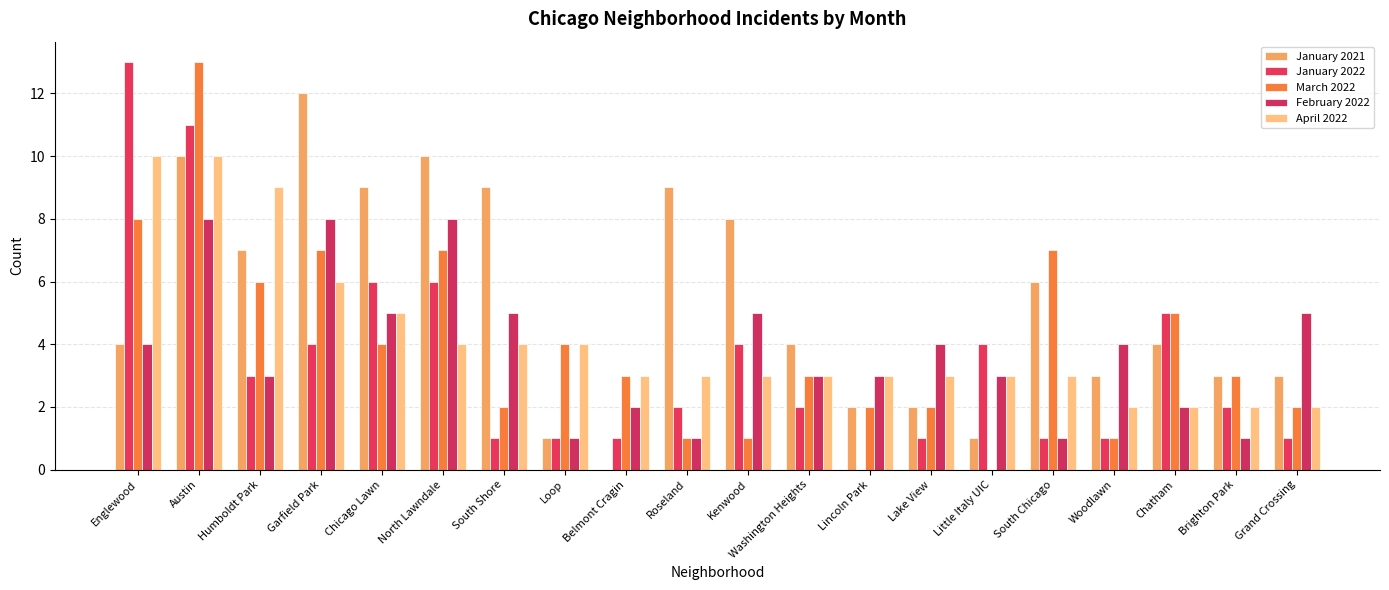

What is the label of the 5th bar from the right?

South Chicago